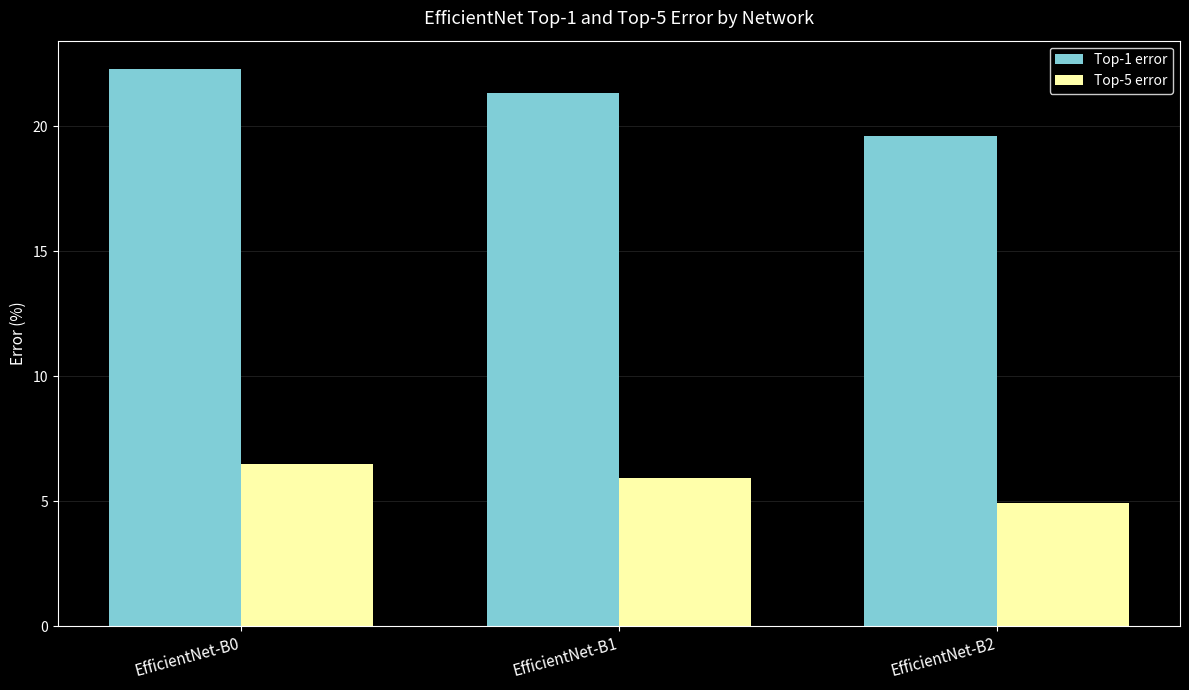

Is it true that Top-1 error equals 35.9 at EfficientNet-B1?

False